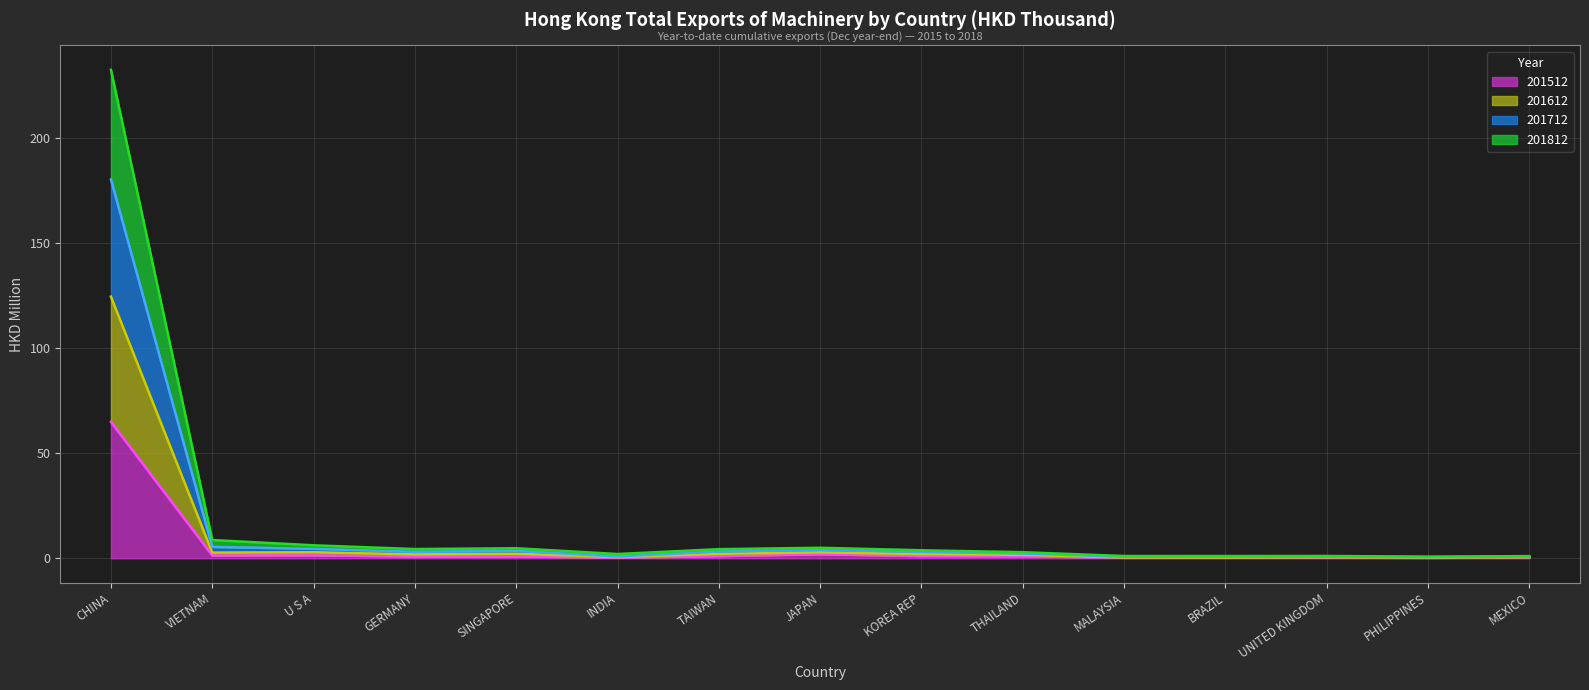

At which category is the sum across all series the highest?

CHINA